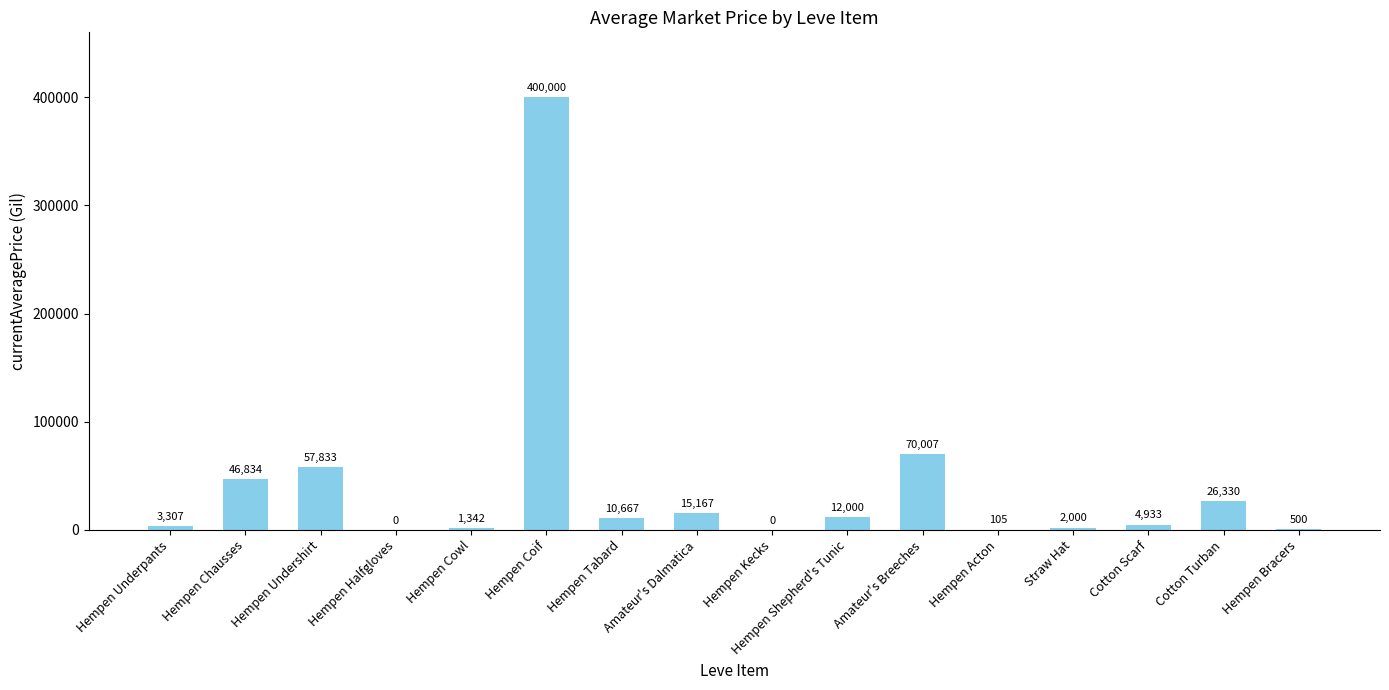

What is the greatest value displayed?

400000.0